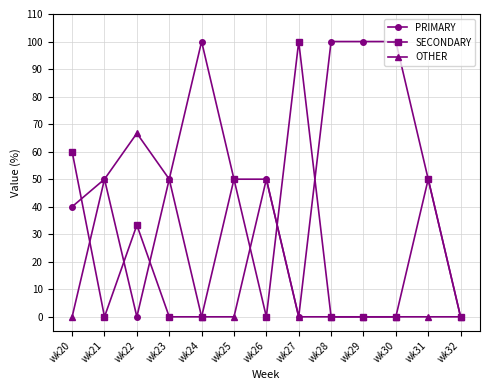

In SECONDARY, how many points are higher than both neighbors (excluding endpoints)?

4